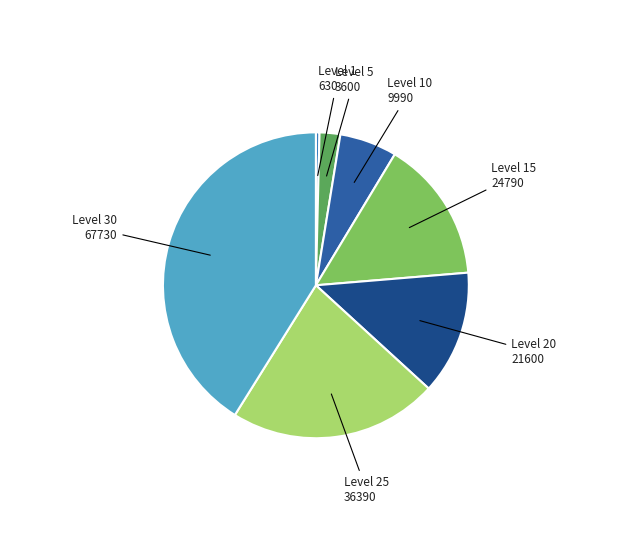

Rank the categories by value from lowest to highest.

Level 1, Level 5, Level 10, Level 20, Level 15, Level 25, Level 30